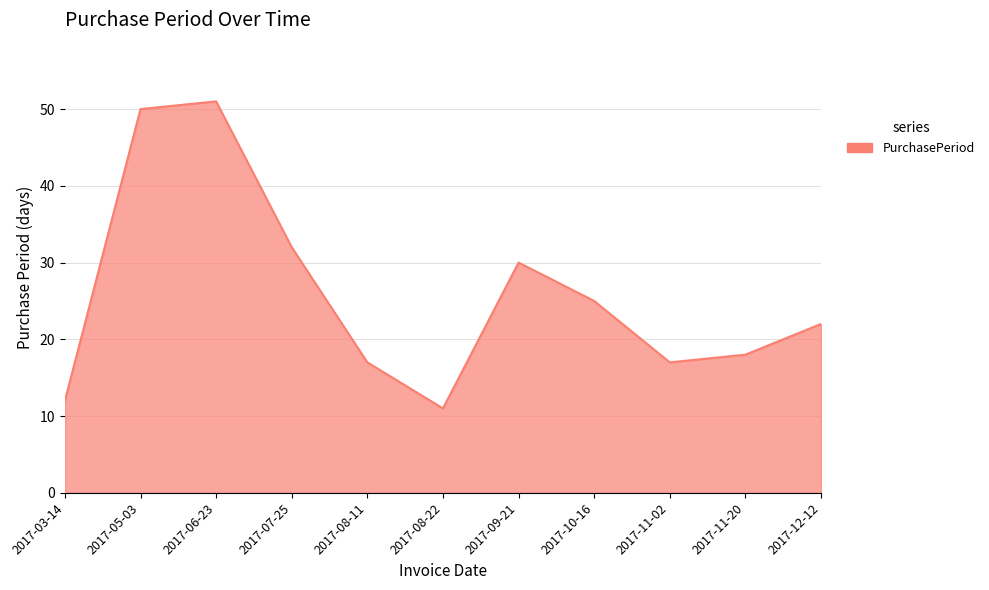

Reading left to right, list all the values displayed in this chart.

2017-03-14=12	2017-05-03=50	2017-06-23=51	2017-07-25=32	2017-08-11=17	2017-08-22=11	2017-09-21=30	2017-10-16=25	2017-11-02=17	2017-11-20=18	2017-12-12=22